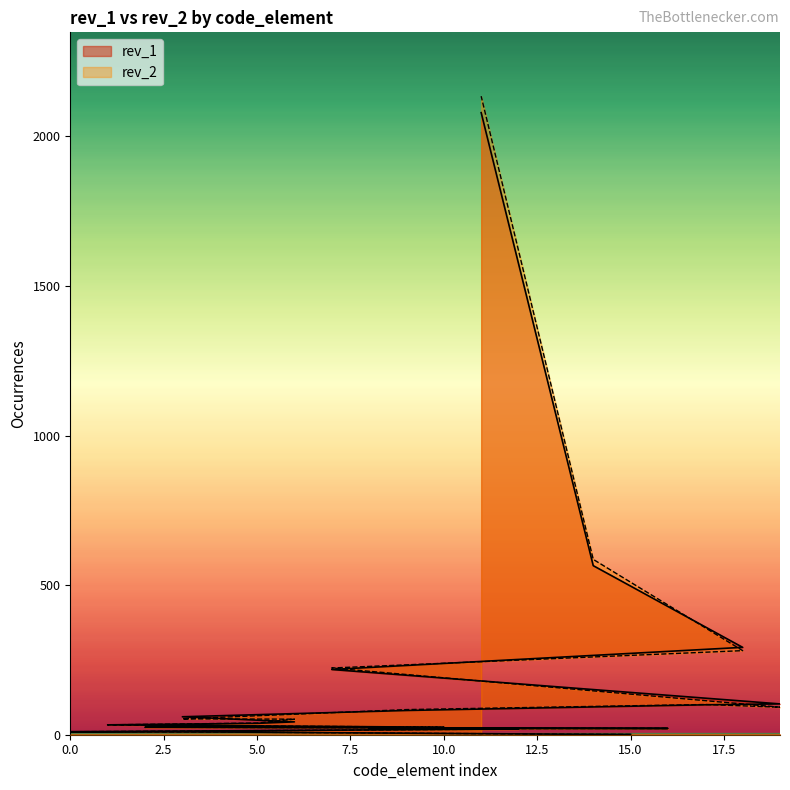

How many lines are shown in the chart?

2